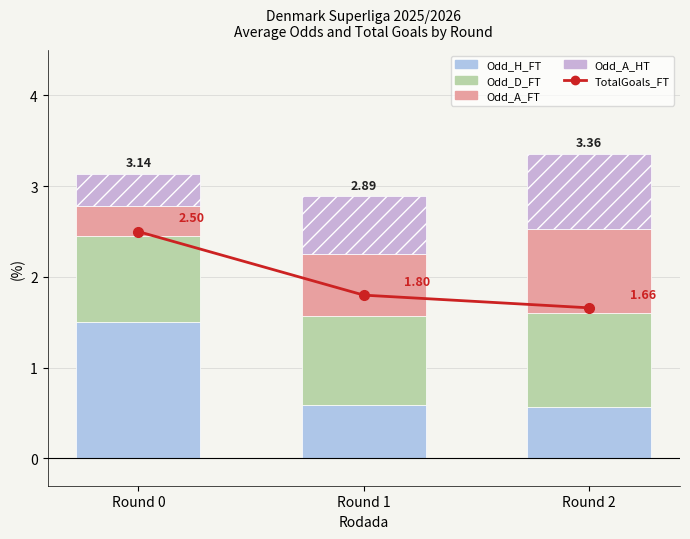

Reading right to left, what are all the values shown in this chart?

TotalGoals_FT: Round 2=1.7	Round 1=1.8	Round 0=2.5
Odd_H_FT: Round 2=0.6	Round 1=0.6	Round 0=1.5
Odd_D_FT: Round 2=1.0	Round 1=1.0	Round 0=1.0
Odd_A_FT: Round 2=0.9	Round 1=0.7	Round 0=0.3
Odd_A_HT: Round 2=0.8	Round 1=0.6	Round 0=0.4